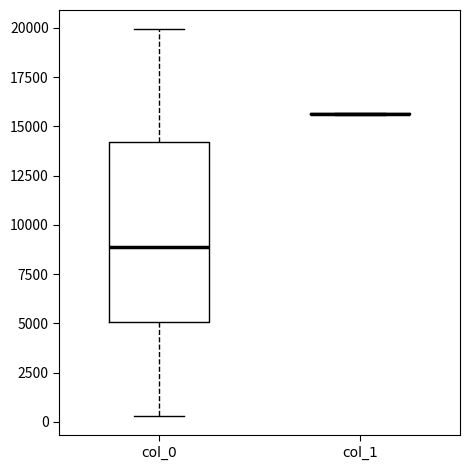

Reading left to right, transcribe this box plot: for each box, give where its median line is, the range the box spans, and where its two whiskers end, as read against the y-axis. The values are not printed on the chart, so give them approximately, as read against the axis.

col_0: median 9000, box 5000 to 14000, whiskers 500 to 20000
col_1: box collapsed to a line at 15500, whiskers 15500 to 15500